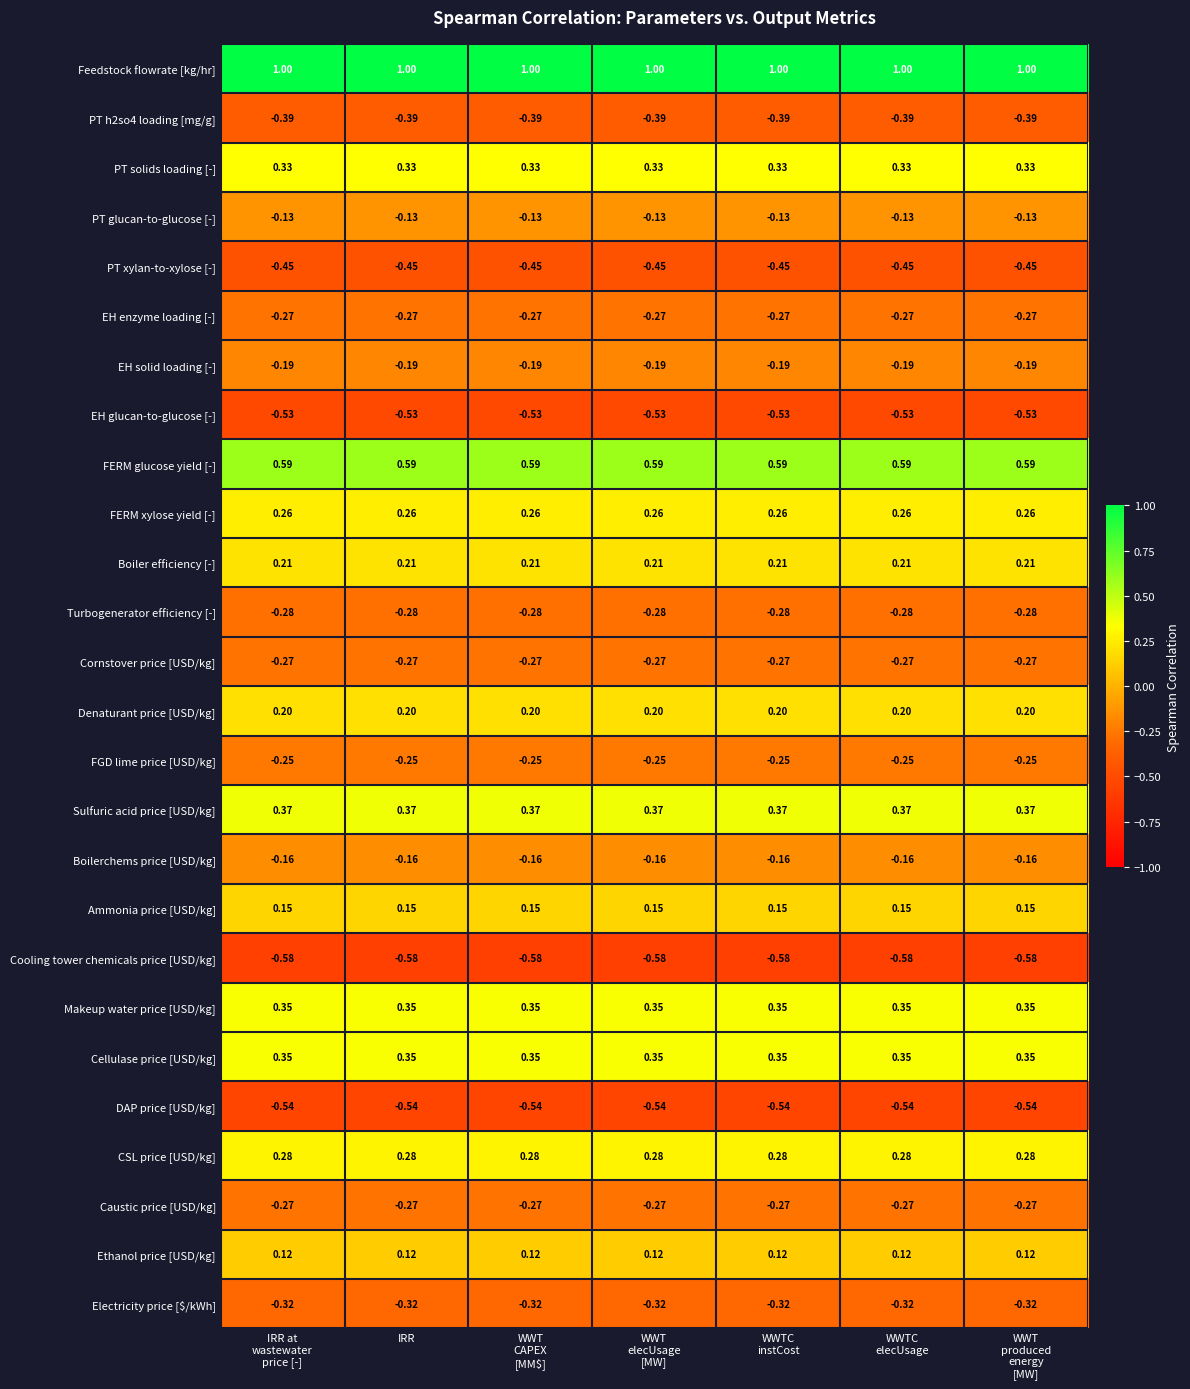

Which series has the largest total across all categories?

Feedstock flowrate [kg/hr]